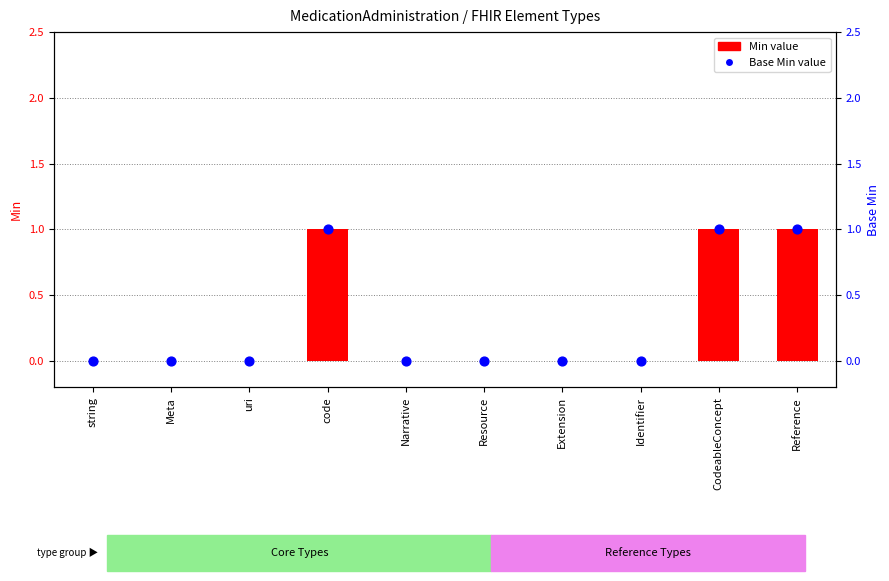

Which series contains the highest Y value?

Min